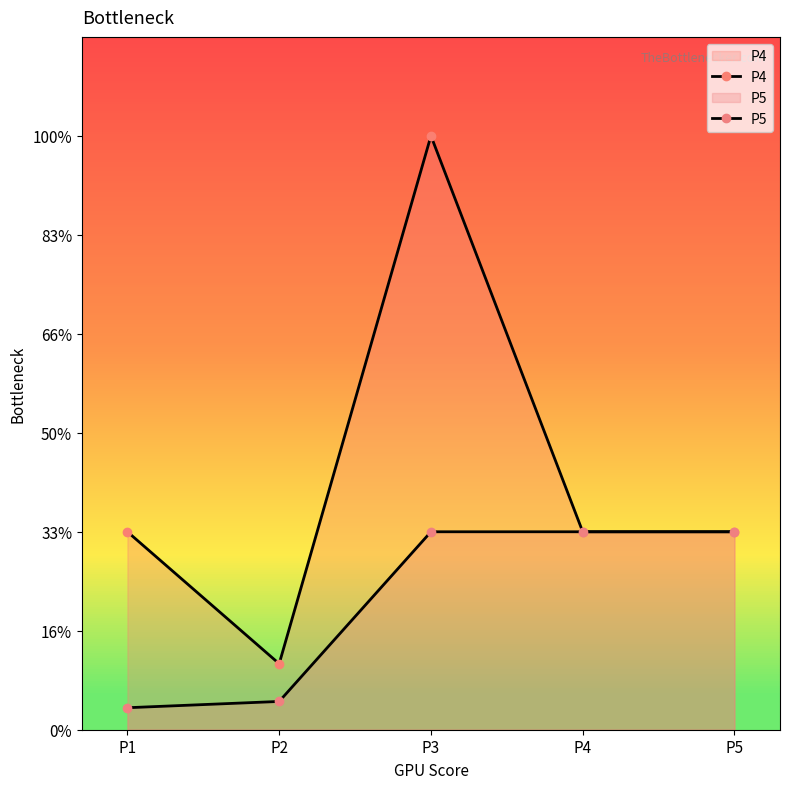

What is the difference between the maximum and second lowest values in the P4 series?

2.0